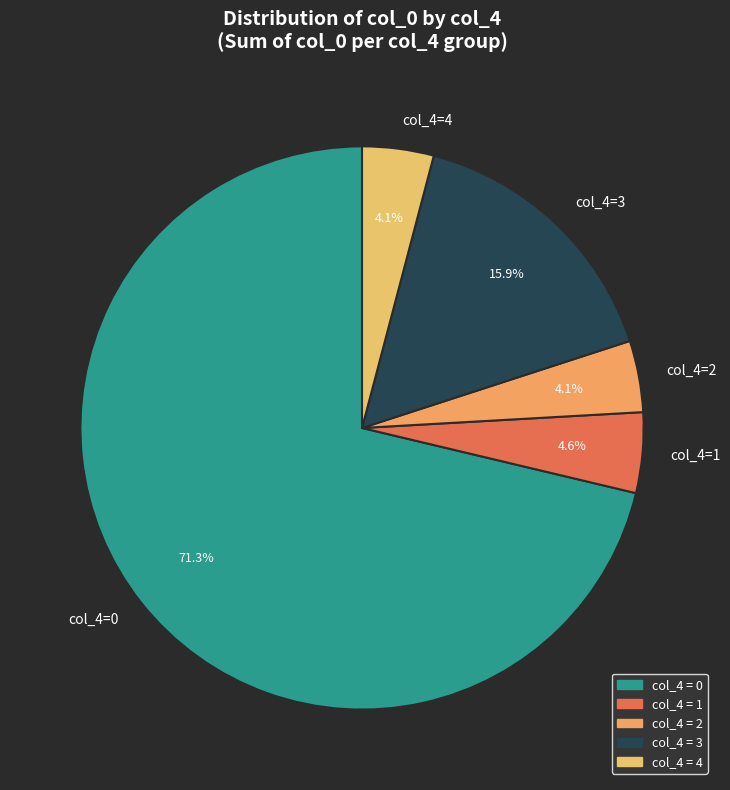

Is there a majority slice in this chart?

Yes